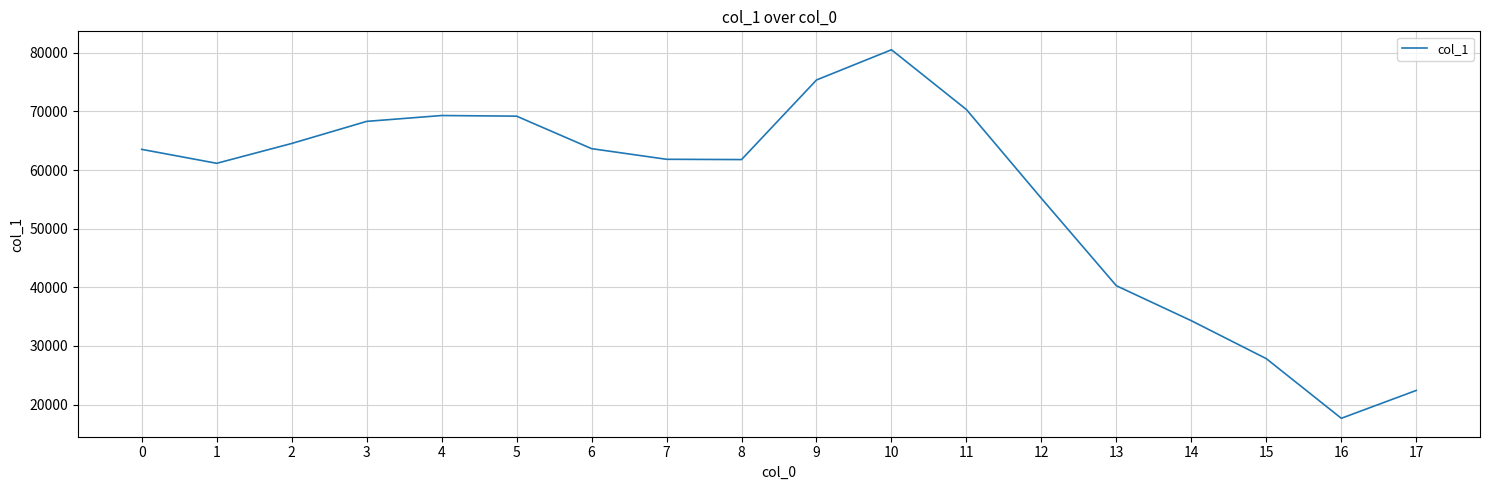

How many interior local peaks (higher than both neighbors) does the data have?

2